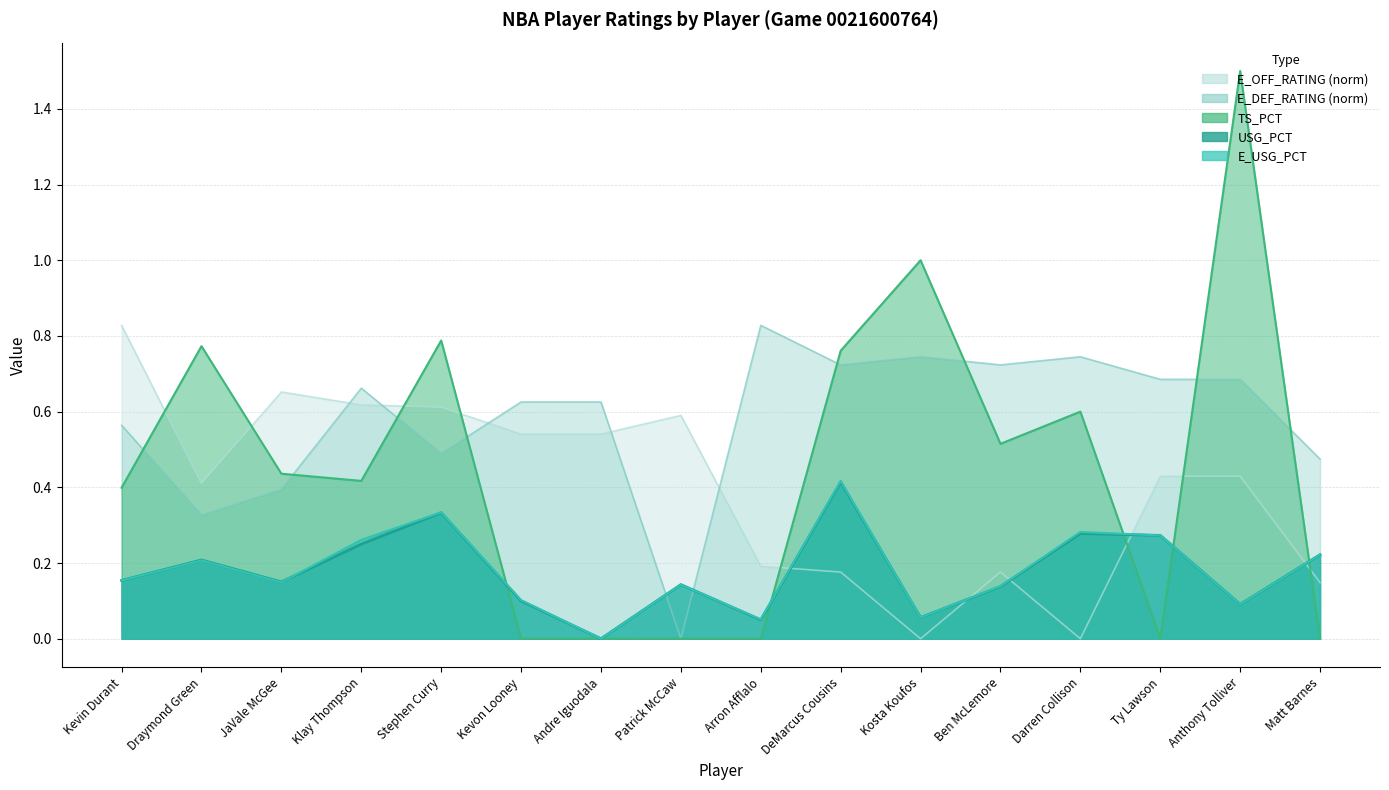

What is the difference between the E_USG_PCT values at Ben McLemore and Stephen Curry?

0.2